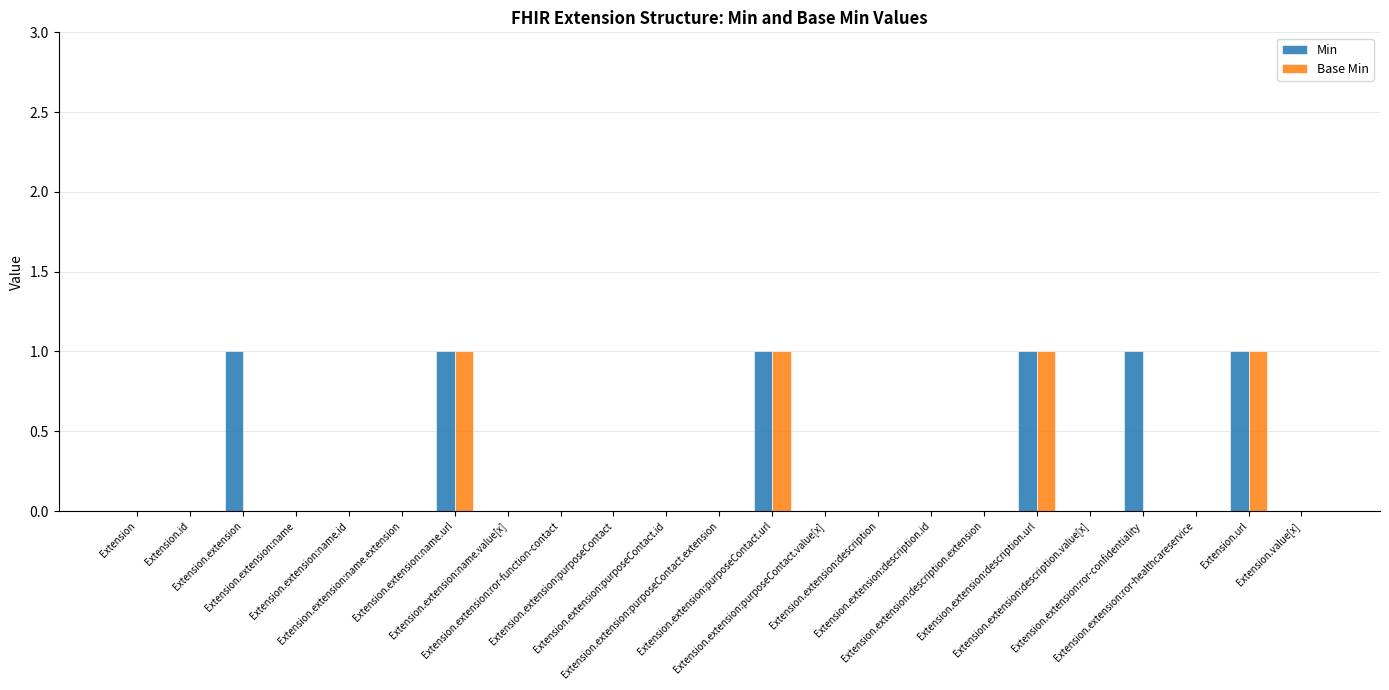

What is the sum of all Min values?

6